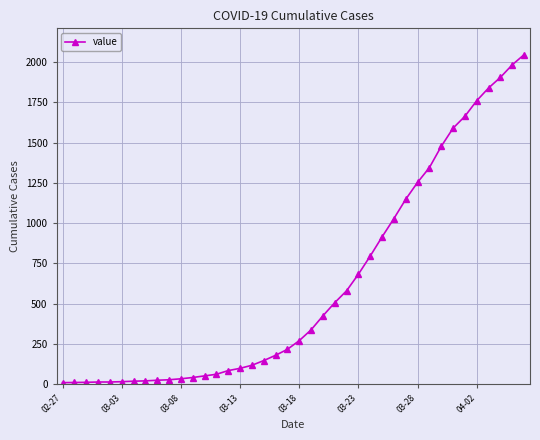

What is the maximum value shown in the chart?

2047